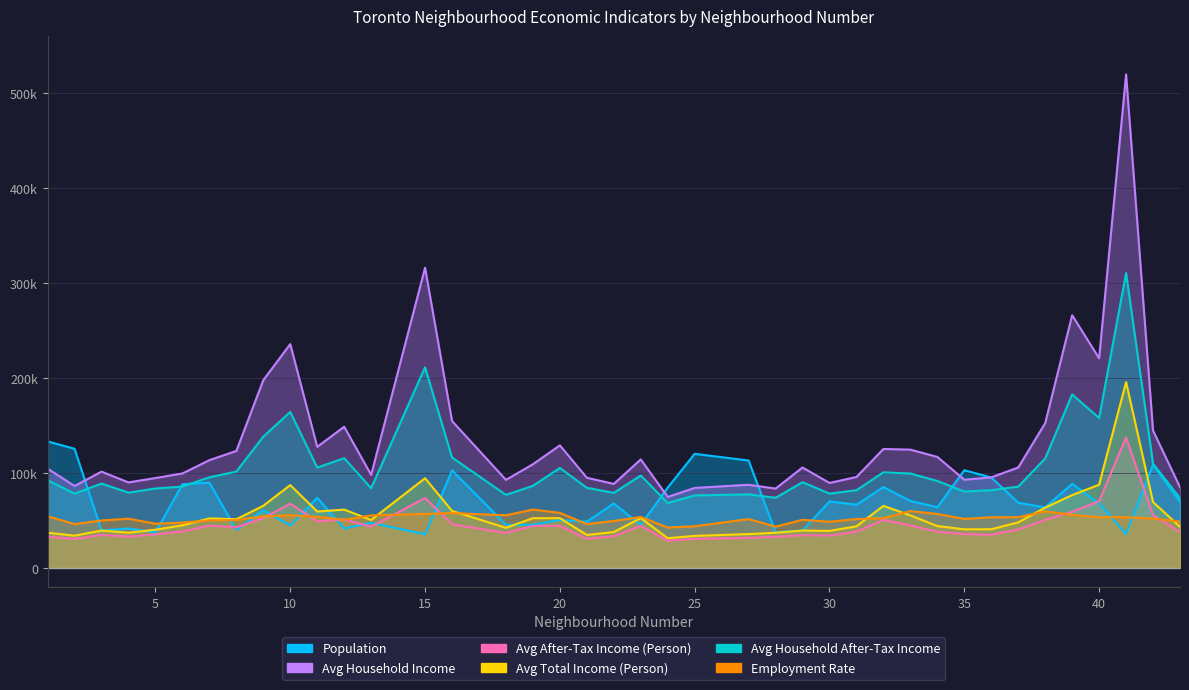

What is the value of the Avg After-Tax Income (Person) point at the 27th from the left?

34120